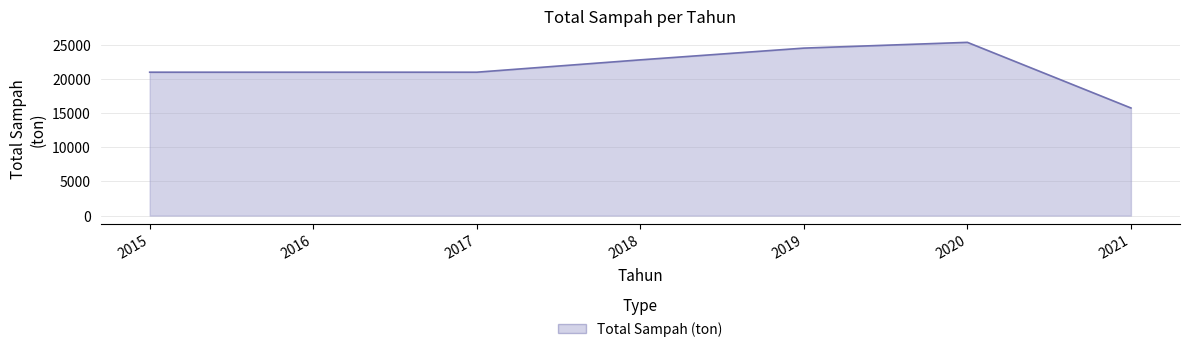

Count the number of data series in this chart.

1